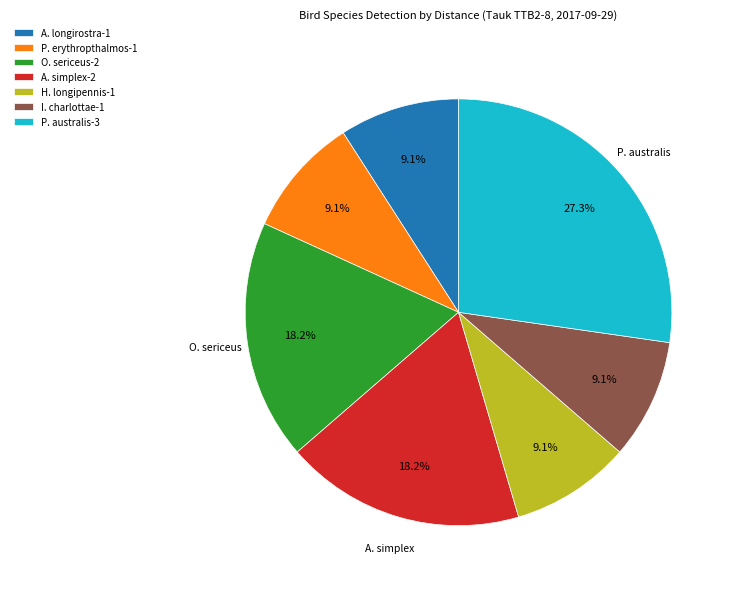

Does any single category account for the majority?

No